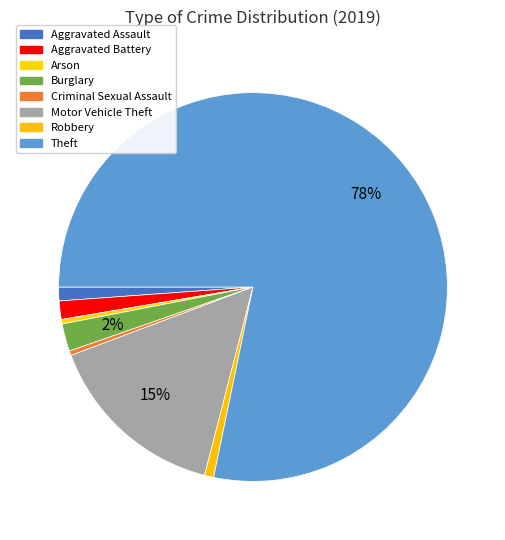

What is the largest slice in the pie chart?

Theft